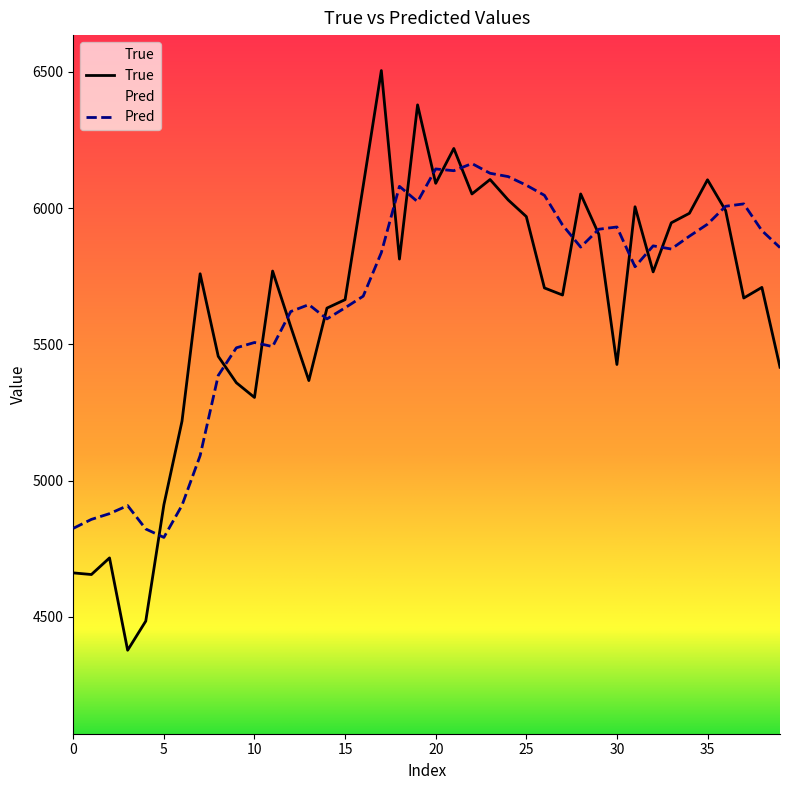

What is the total value across all series at 5?

9702.2